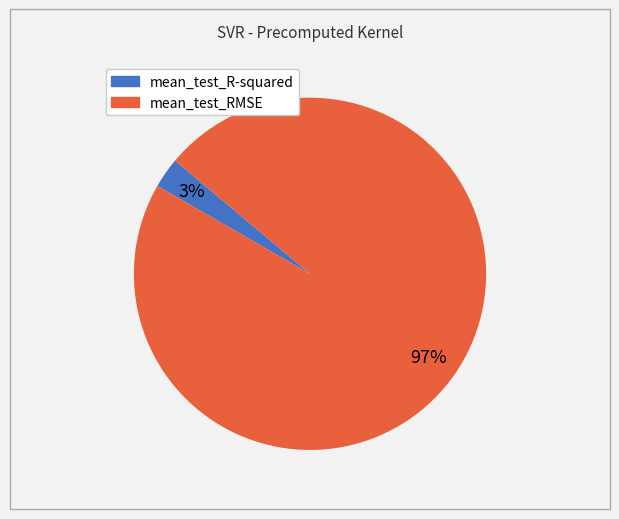

To the nearest percent, what percentage of the pie is mean_test_R-squared?

3%